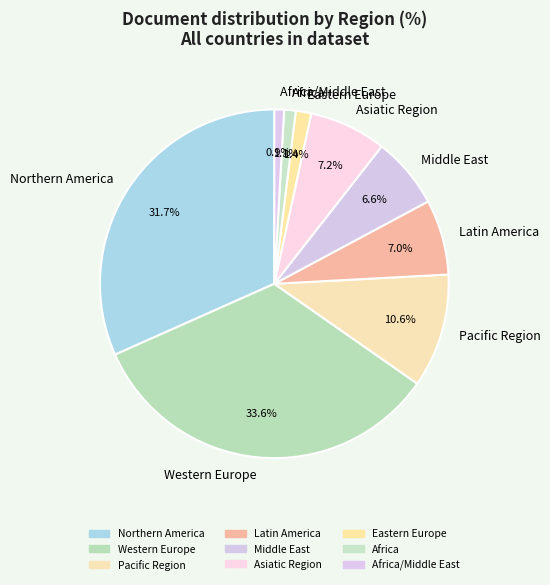

Which slice is the largest?

Western Europe